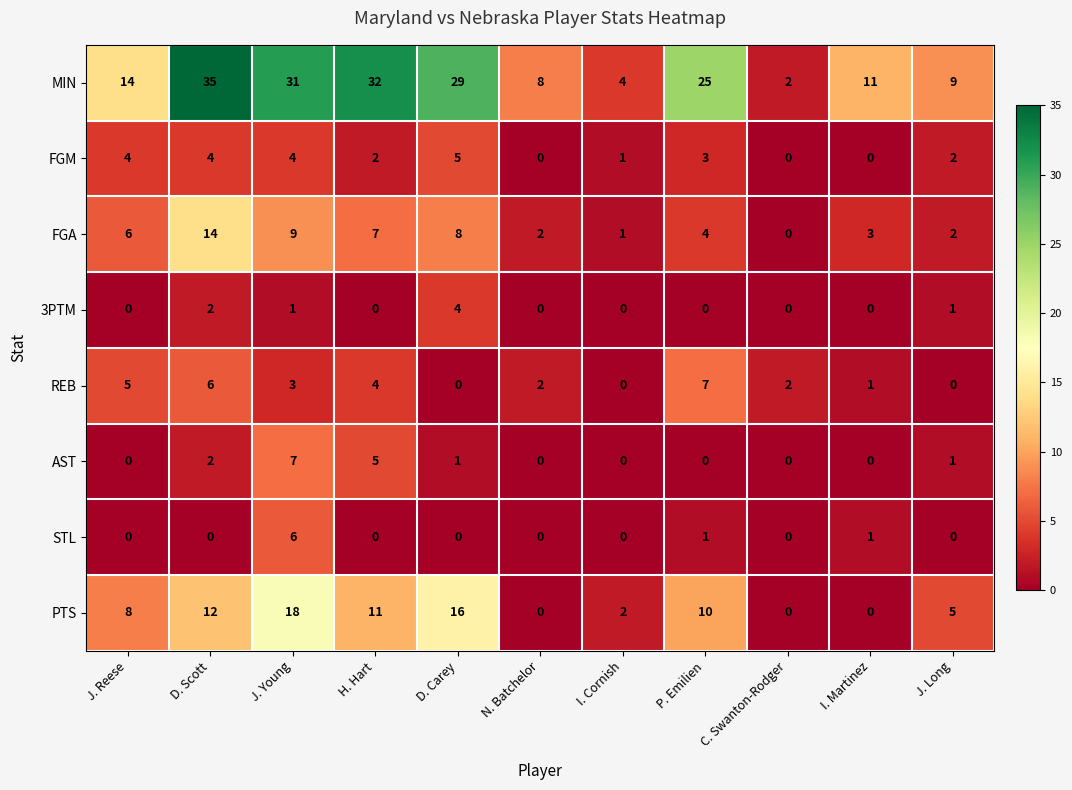

Which category has the highest value across all series?

D. Scott